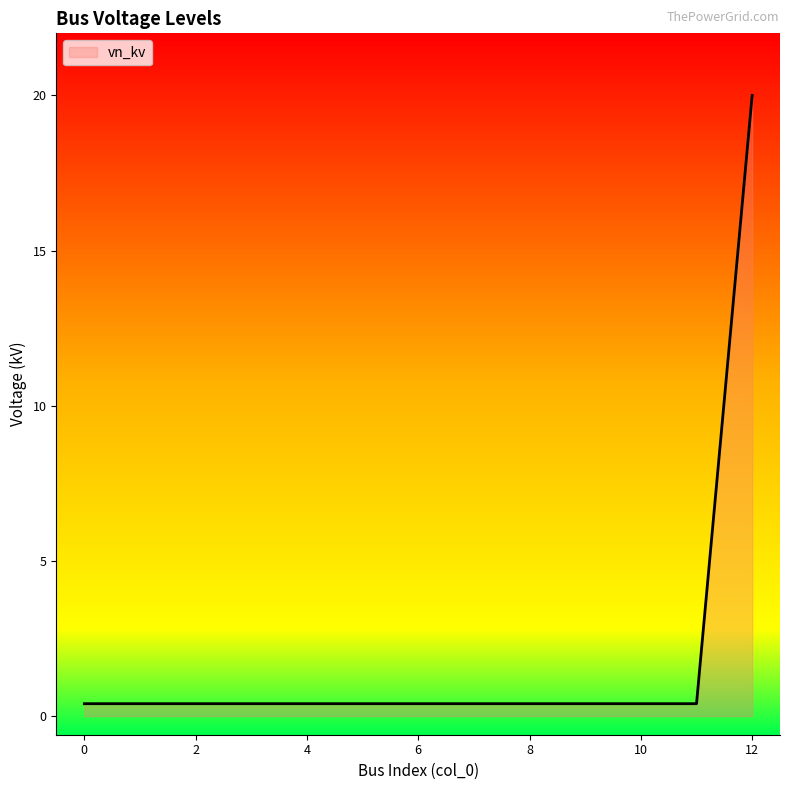

What is the smallest value displayed?

0.4